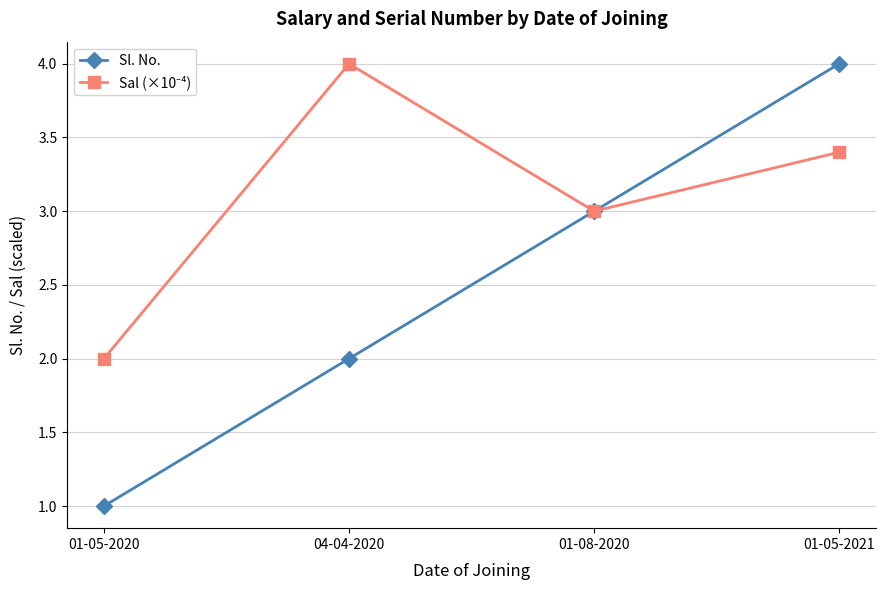

How many lines are shown in the chart?

2